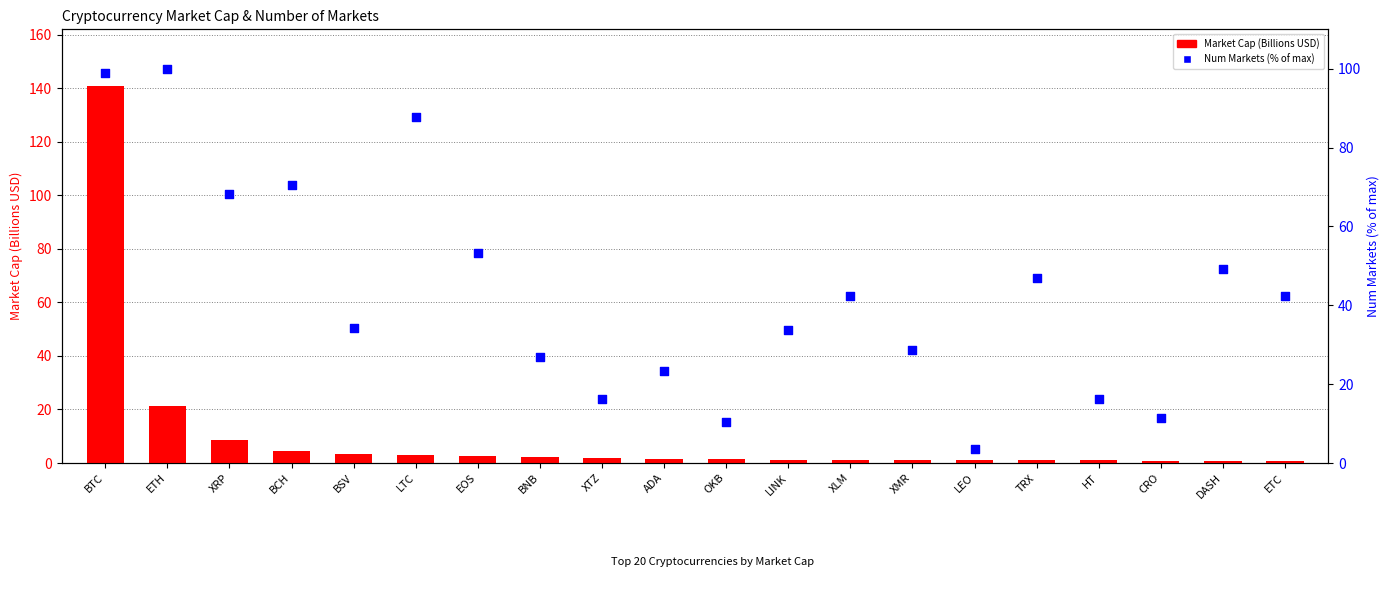

Which series reaches the maximum Y coordinate?

Market Cap (Billions USD)